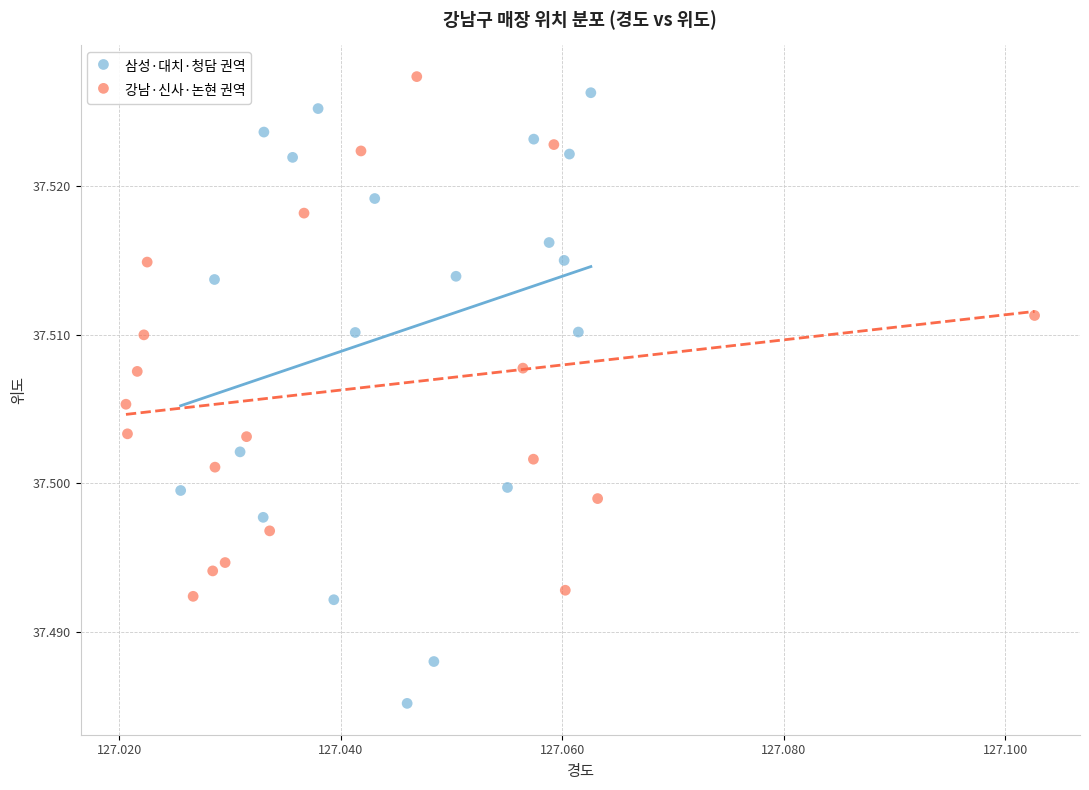

Which series contains the highest Y value?

강남·신사·논현 권역